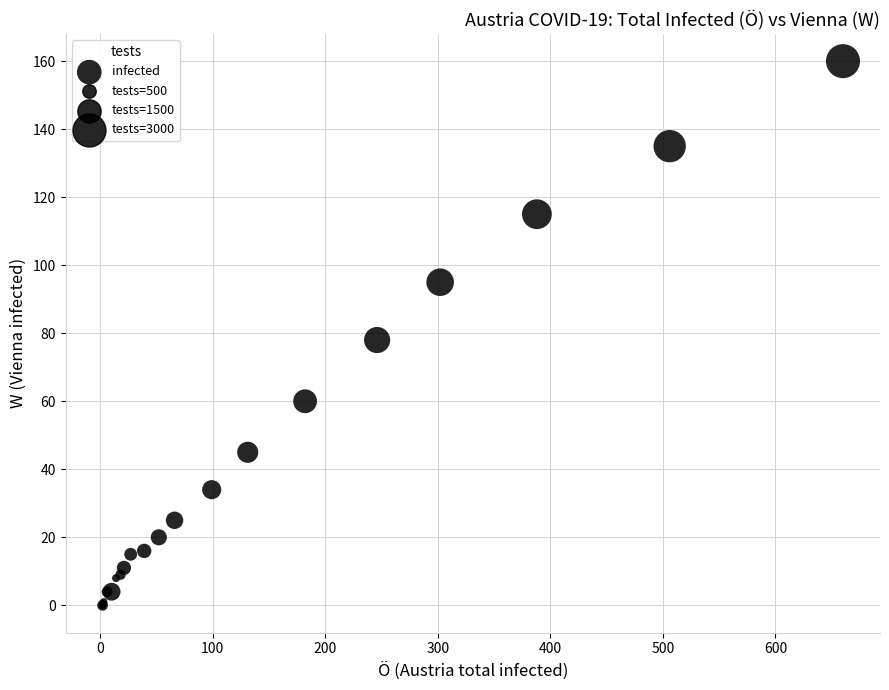

What Y value in the scatter plot is closest to 80?

78